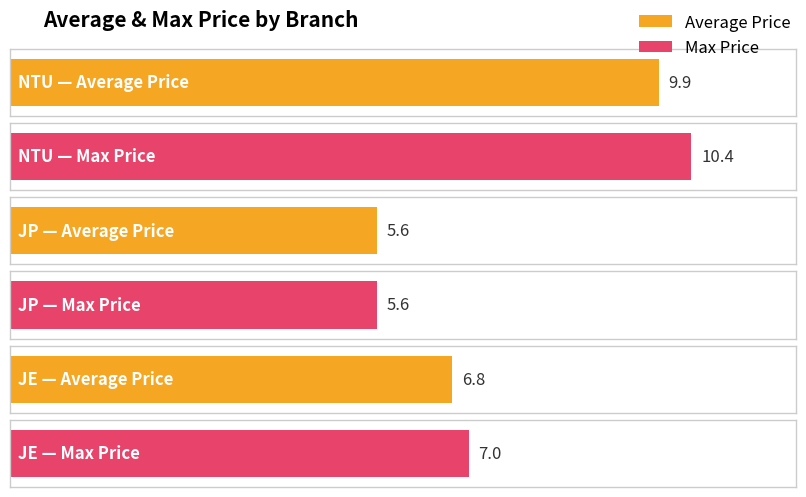

At which label does Average Price first exceed 6?

NTU